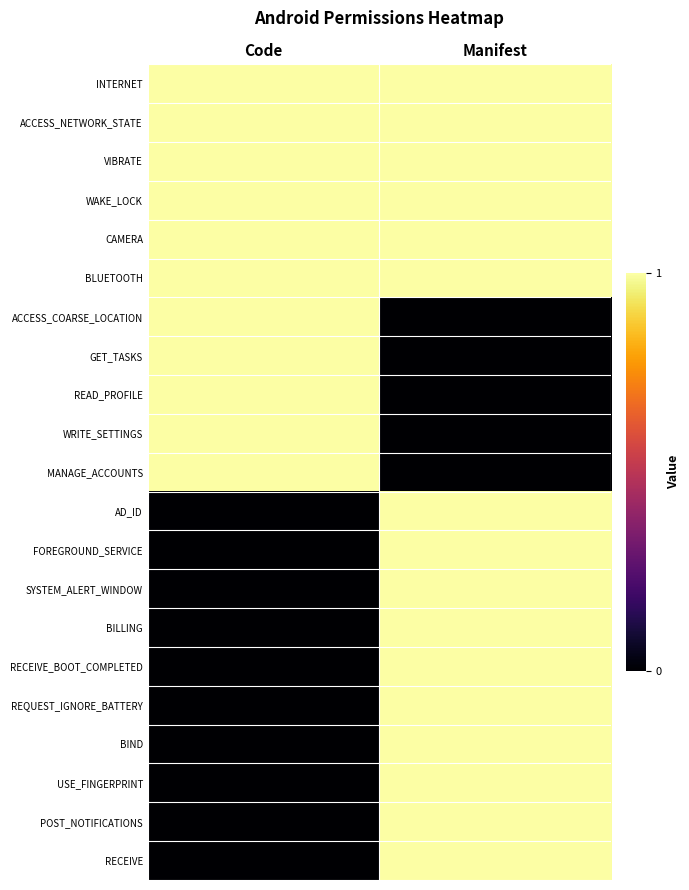

At which category is the sum across all series the highest?

Manifest